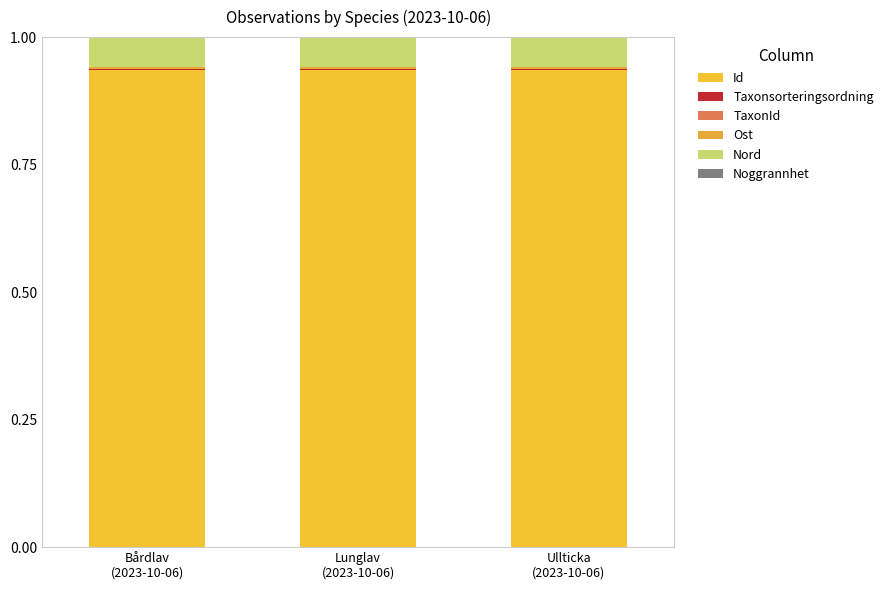

Are the bars horizontal?

No